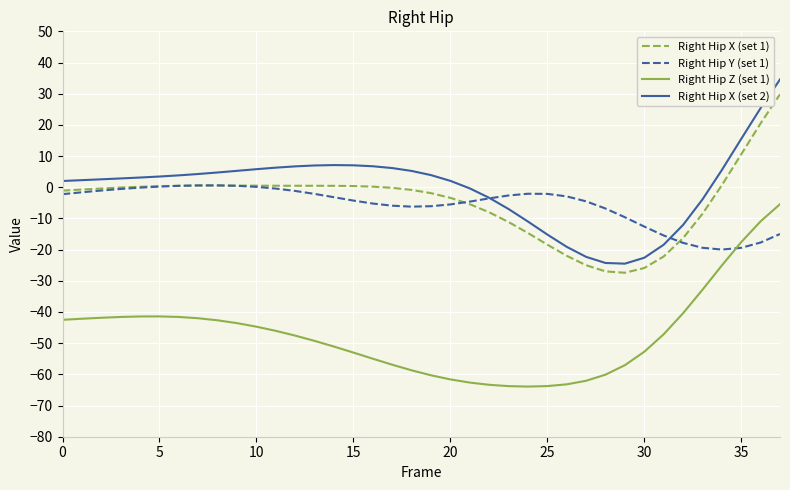

How many lines are shown in the chart?

4